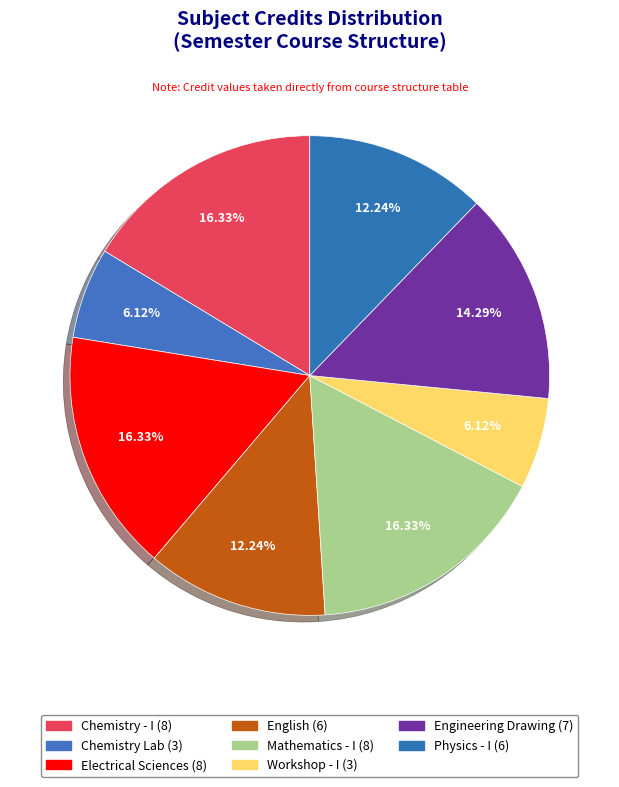

What is the largest slice in the pie chart?

Chemistry - I